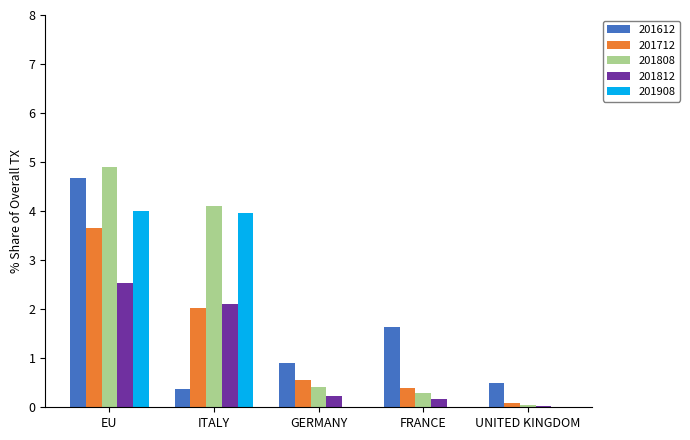

At which category is the sum across all series the highest?

EU